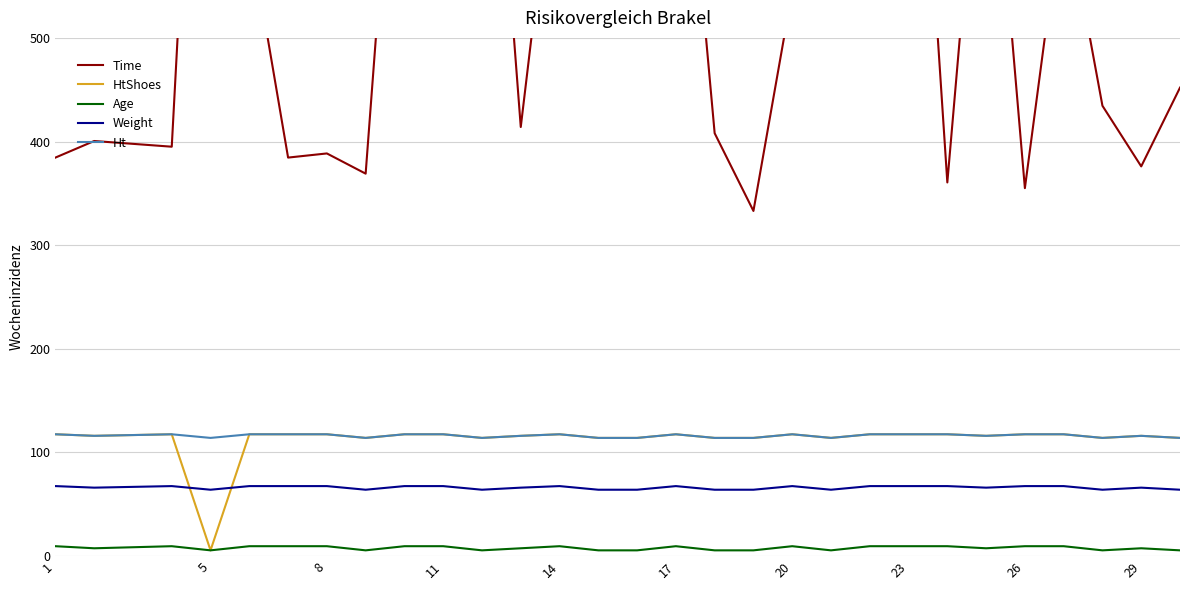

True or false: Weight and HtShoes cross at least once.

True